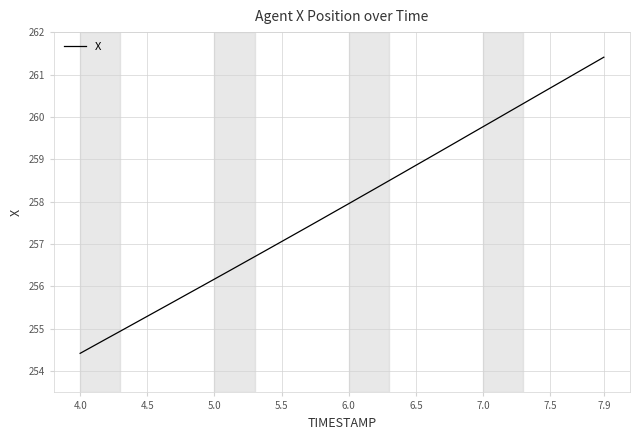

What is the difference between the maximum and minimum values?

7.0